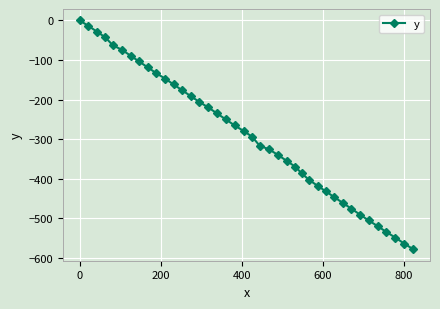

What is the difference between the second highest and second lowest values?

550.6